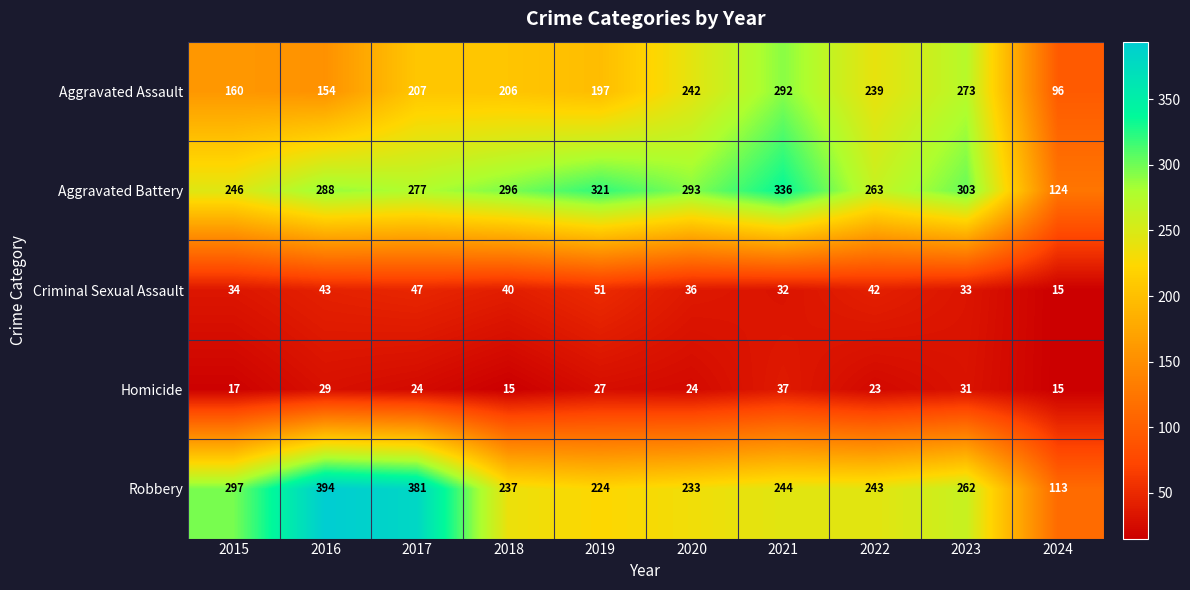

True or false: Aggravated Assault has a value of 239 at 2022.

True